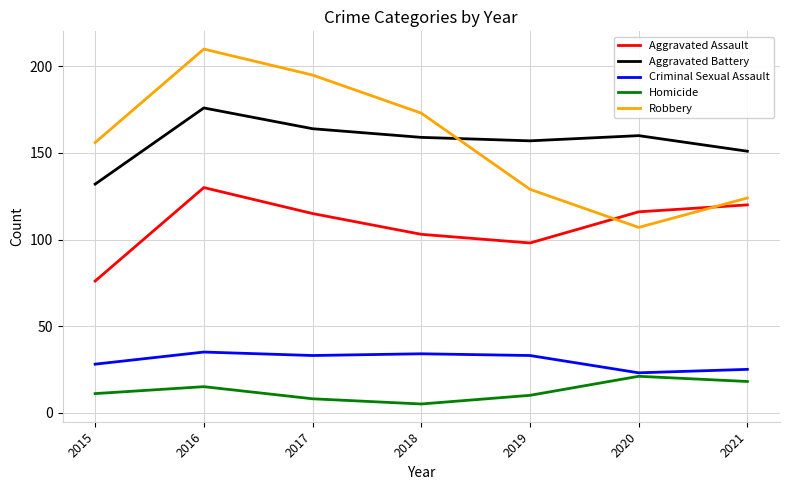

Where does the Criminal Sexual Assault series first go above 33?

2016